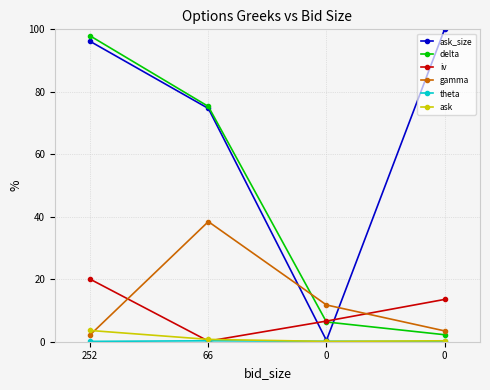

How many data points in iv are less than 13?

2